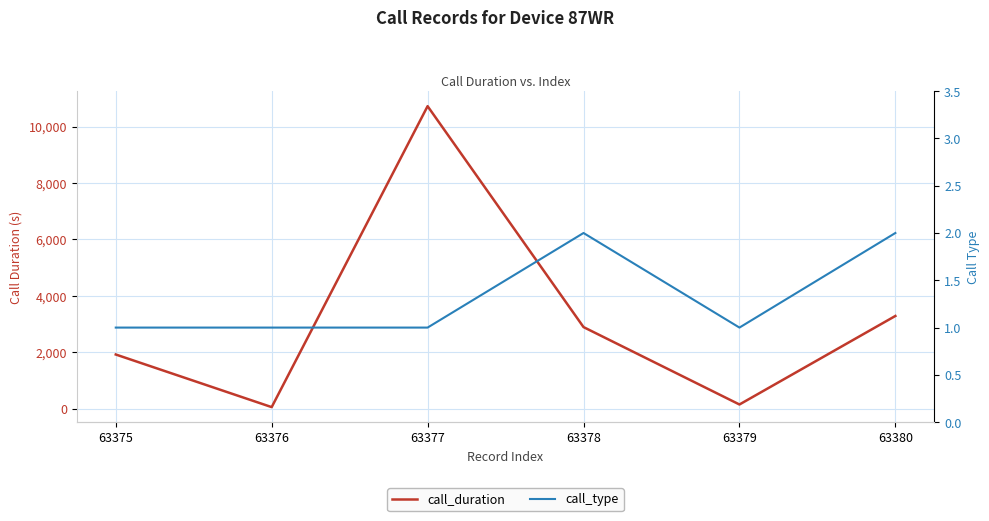

What are all the series names shown in the legend?

call_duration, call_type